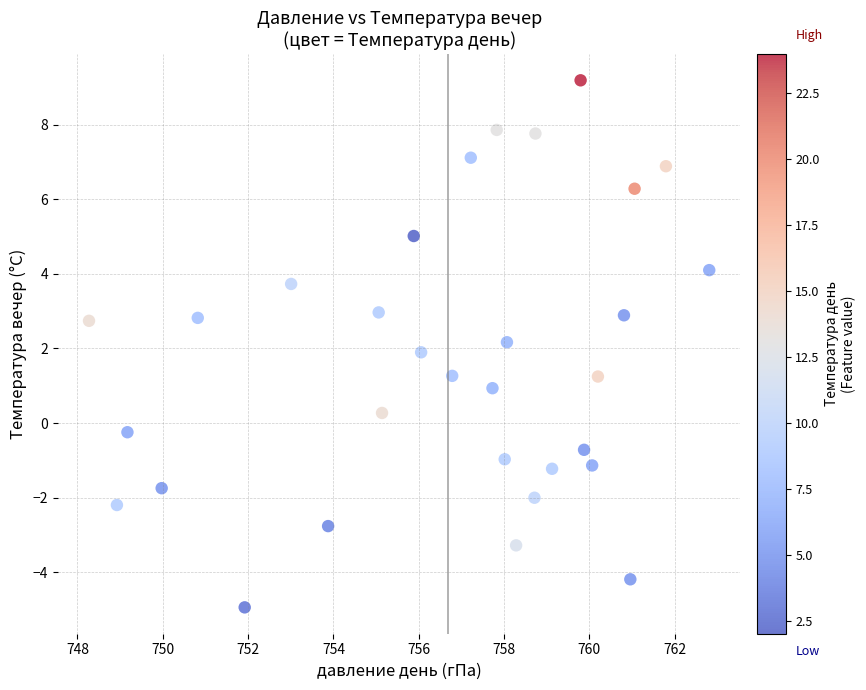

What is the range of Y values (max minus min)?

14.1